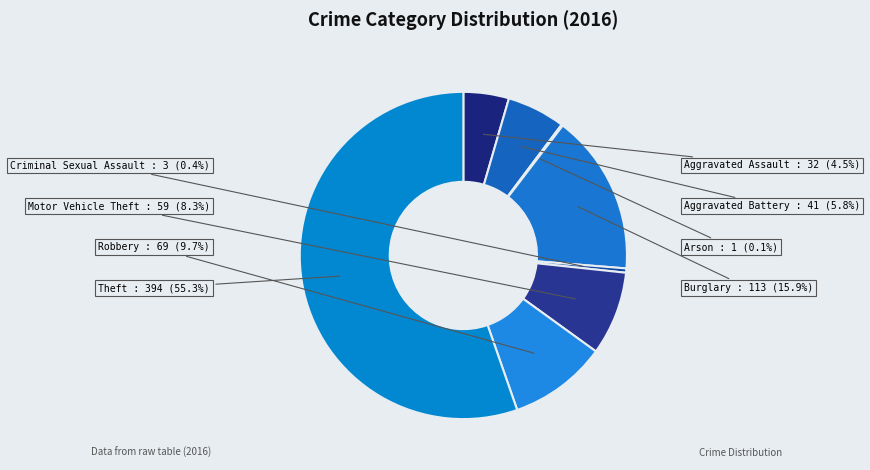

Is there a majority slice in this chart?

Yes